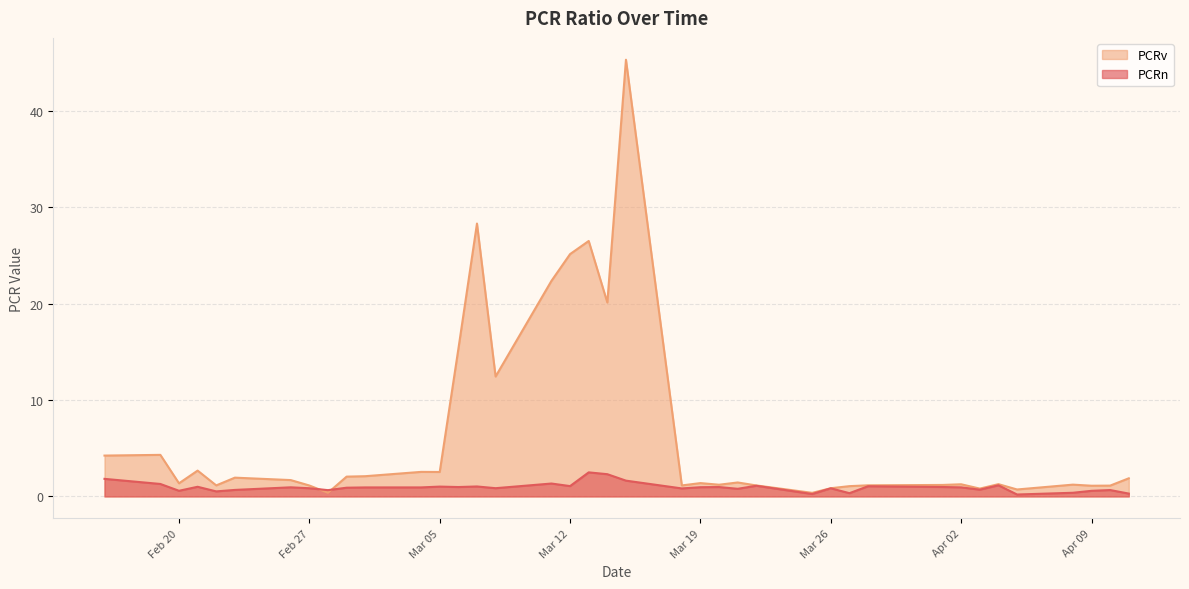

What is the lowest value of the PCRn series?

0.2